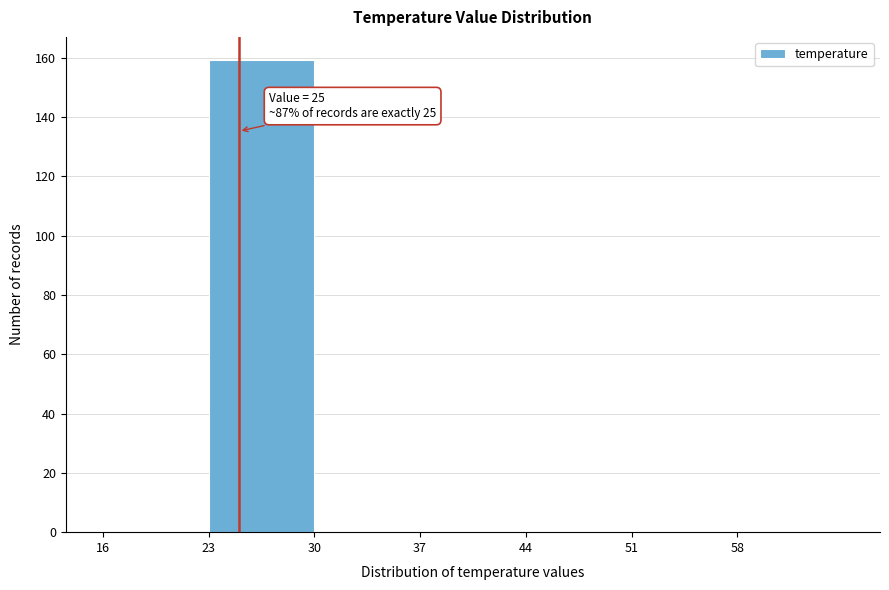

Over which range of the x-axis is the bar tallest?

23 to 30